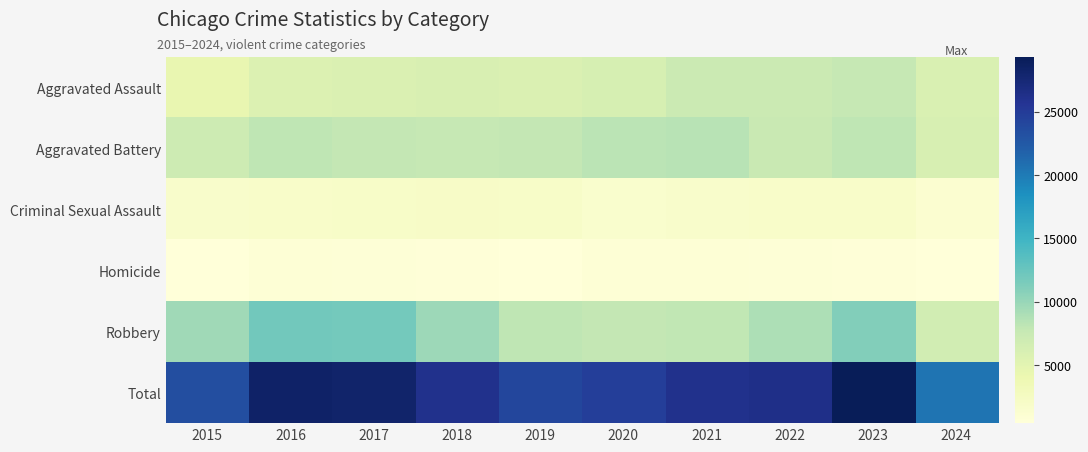

Which series has the largest total across all categories?

Total